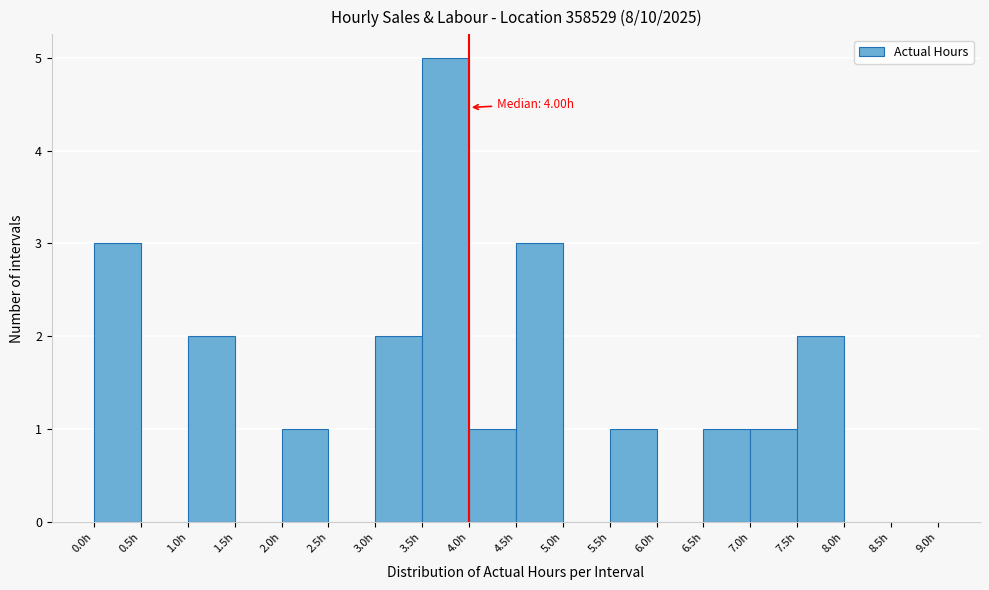

Which range on the x-axis has the tallest bar?

3.5 to 4.0